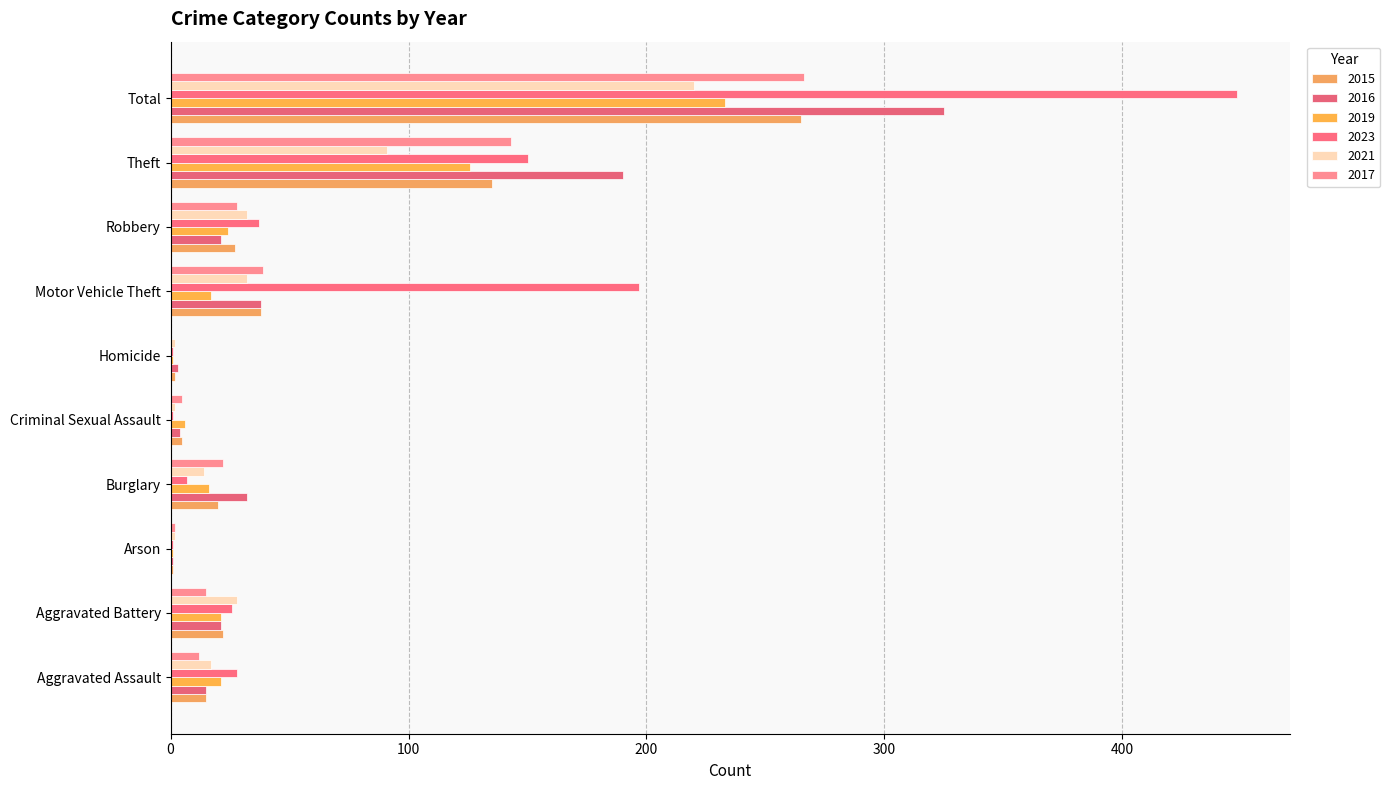

Reading right to left, transcribe all the data shown in this chart.

2015: Total=265	Theft=135	Robbery=27	Motor Vehicle Theft=38	Homicide=2	Criminal Sexual Assault=5	Burglary=20	Arson=1	Aggravated Battery=22	Aggravated Assault=15
2016: Total=325	Theft=190	Robbery=21	Motor Vehicle Theft=38	Homicide=3	Criminal Sexual Assault=4	Burglary=32	Arson=1	Aggravated Battery=21	Aggravated Assault=15
2019: Total=233	Theft=126	Robbery=24	Motor Vehicle Theft=17	Homicide=1	Criminal Sexual Assault=6	Burglary=16	Arson=1	Aggravated Battery=21	Aggravated Assault=21
2023: Total=448	Theft=150	Robbery=37	Motor Vehicle Theft=197	Homicide=1	Criminal Sexual Assault=1	Burglary=7	Arson=1	Aggravated Battery=26	Aggravated Assault=28
2021: Total=220	Theft=91	Robbery=32	Motor Vehicle Theft=32	Homicide=2	Criminal Sexual Assault=2	Burglary=14	Arson=2	Aggravated Battery=28	Aggravated Assault=17
2017: Total=266	Theft=143	Robbery=28	Motor Vehicle Theft=39	Homicide=0	Criminal Sexual Assault=5	Burglary=22	Arson=2	Aggravated Battery=15	Aggravated Assault=12